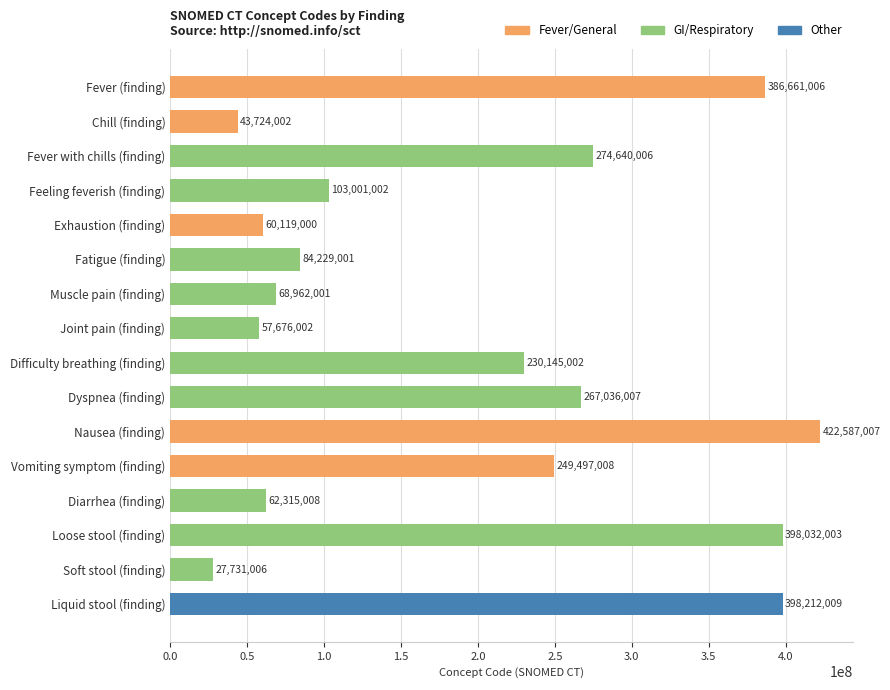

Rank the categories by value from highest to lowest.

Nausea (finding), Liquid stool (finding), Loose stool (finding), Fever (finding), Fever with chills (finding), Dyspnea (finding), Vomiting symptom (finding), Difficulty breathing (finding), Feeling feverish (finding), Fatigue (finding), Muscle pain (finding), Diarrhea (finding), Exhaustion (finding), Joint pain (finding), Chill (finding), Soft stool (finding)